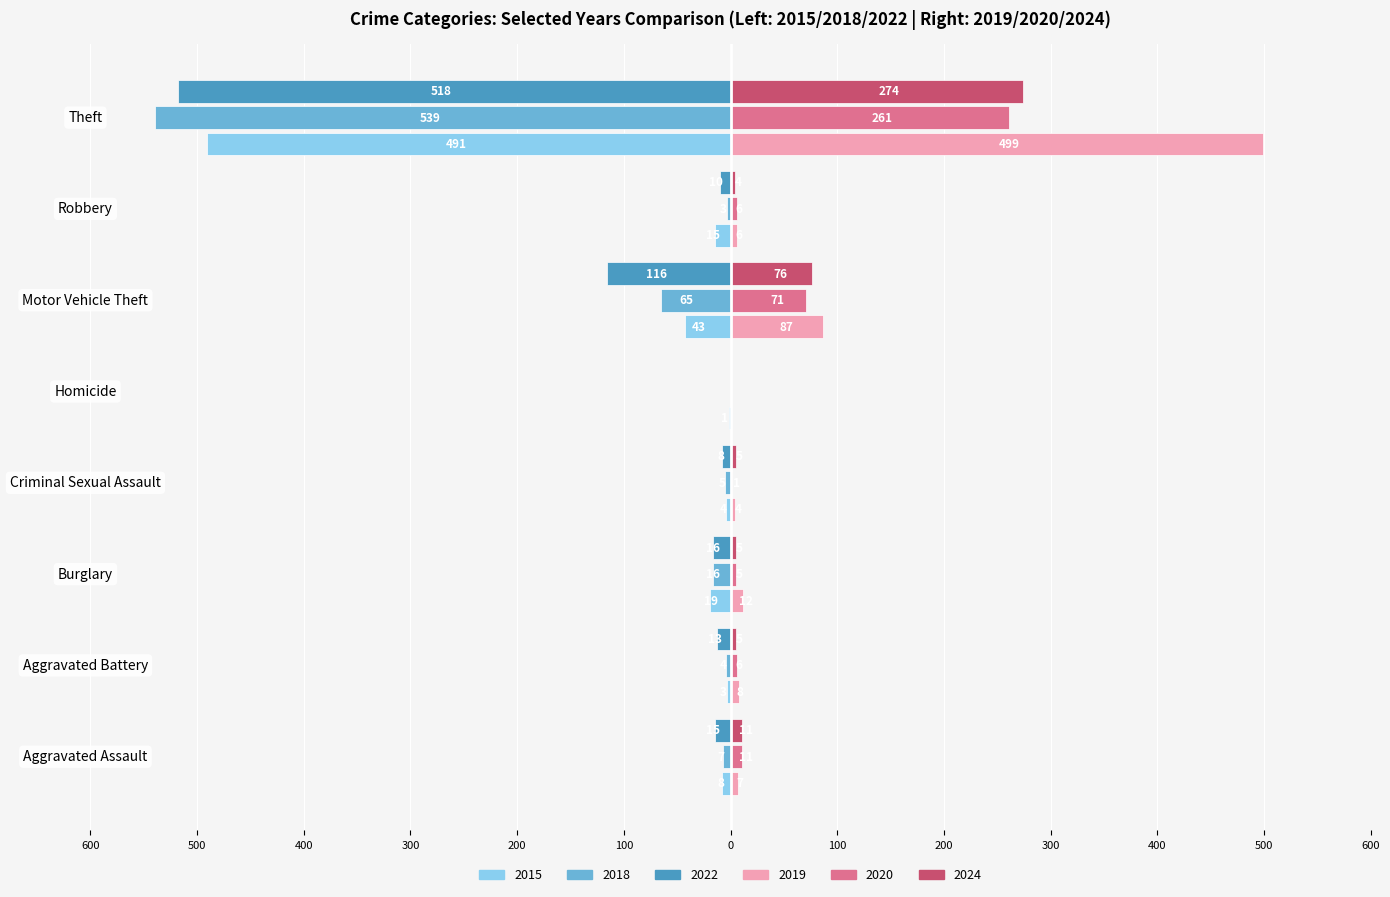

Is it true that 2022 equals -10 at Burglary?

False